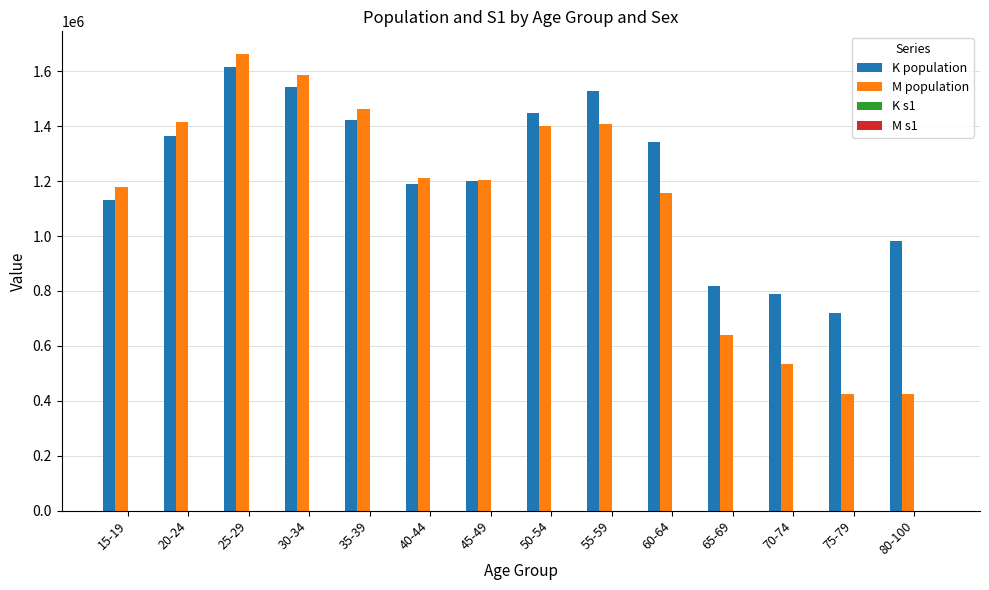

Which series has the widest spread of values?

M population